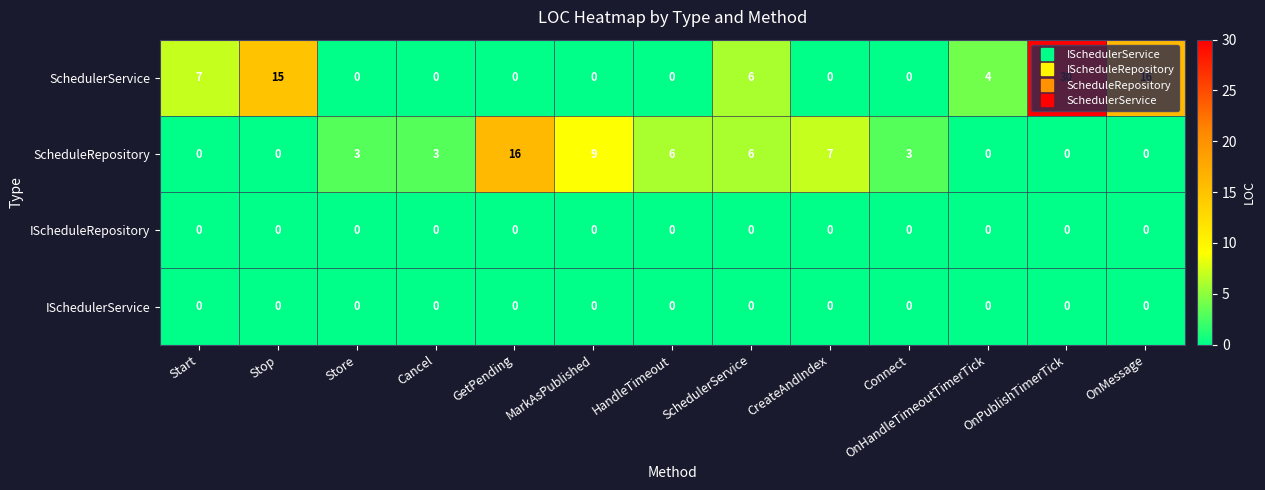

What is the total value across all series at OnPublishTimerTick?

30